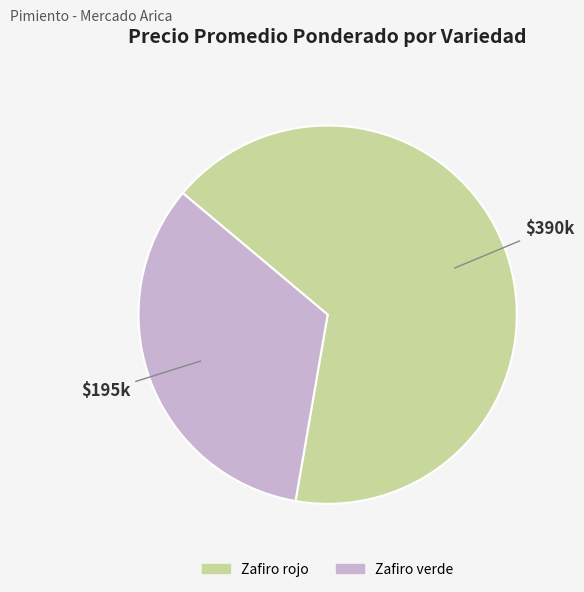

Which category has the smallest portion of the pie?

Zafiro verde